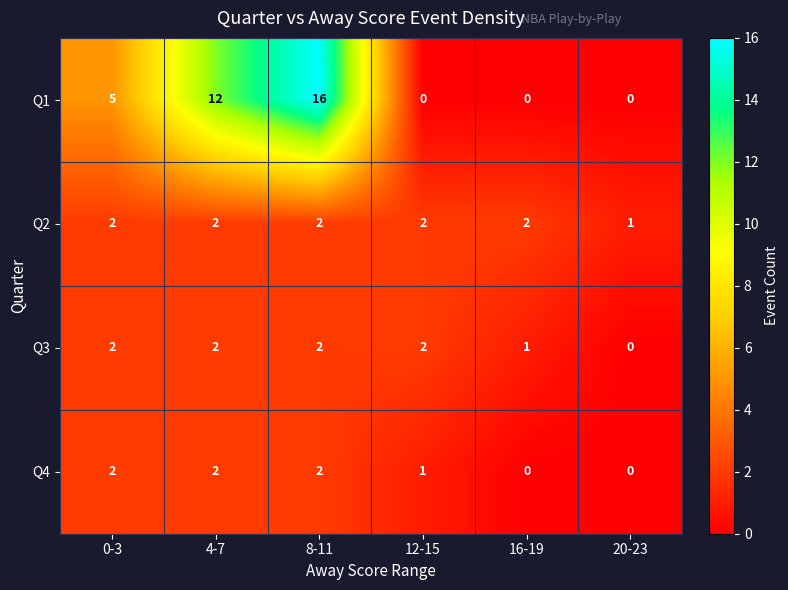

Reading left to right, list all the values displayed in this chart.

Q1: 0-3=5	4-7=12	8-11=16	12-15=0	16-19=0	20-23=0
Q2: 0-3=2	4-7=2	8-11=2	12-15=2	16-19=2	20-23=1
Q3: 0-3=2	4-7=2	8-11=2	12-15=2	16-19=1	20-23=0
Q4: 0-3=2	4-7=2	8-11=2	12-15=1	16-19=0	20-23=0